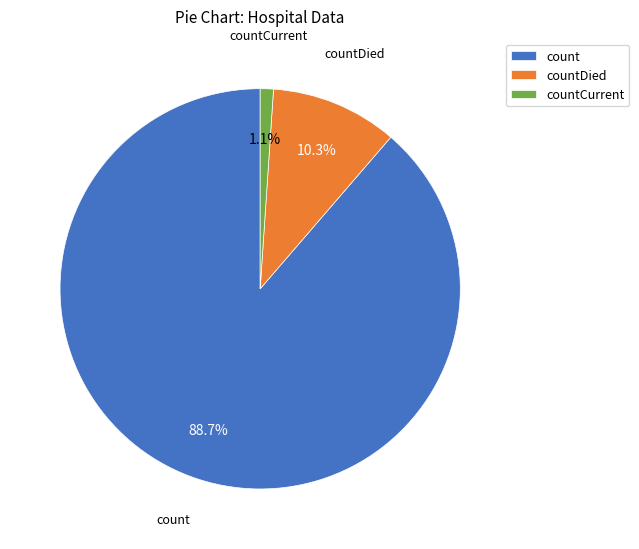

What is the ratio of the value at count to the value at countDied?

8.6